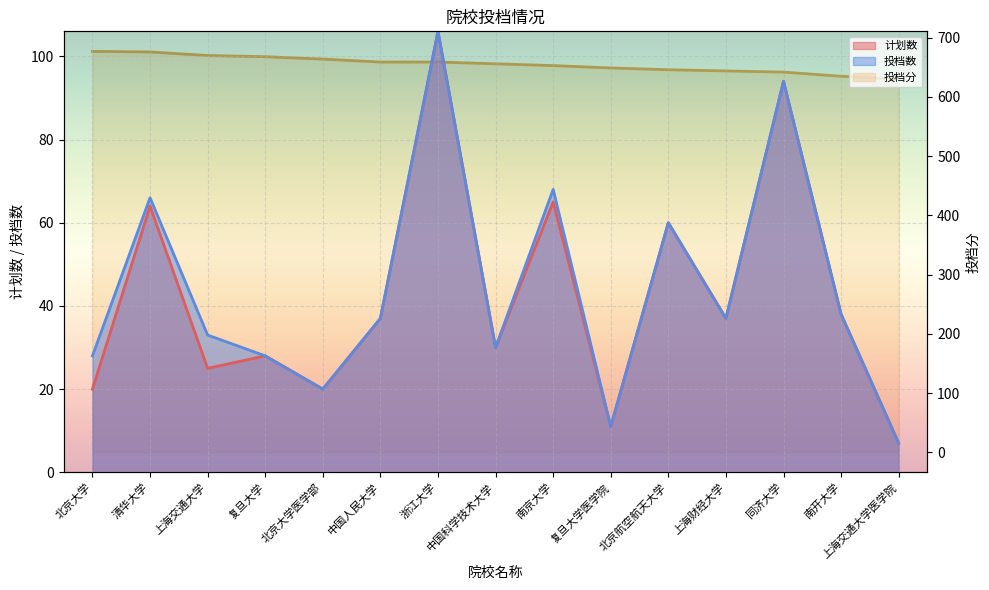

What is the label of the 13th point from the left?

同济大学